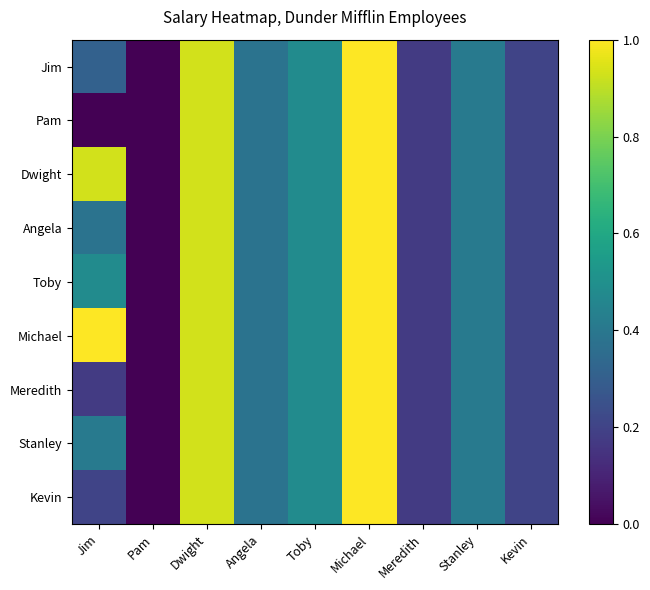

Reading left to right, extract all data points from this chart.

Jim: Jim=0.3	Pam=0.0	Dwight=0.9	Angela=0.4	Toby=0.5	Michael=1.0	Meredith=0.2	Stanley=0.4	Kevin=0.2
Pam: Jim=0.0	Pam=0.0	Dwight=0.9	Angela=0.4	Toby=0.5	Michael=1.0	Meredith=0.2	Stanley=0.4	Kevin=0.2
Dwight: Jim=0.9	Pam=0.0	Dwight=0.9	Angela=0.4	Toby=0.5	Michael=1.0	Meredith=0.2	Stanley=0.4	Kevin=0.2
Angela: Jim=0.4	Pam=0.0	Dwight=0.9	Angela=0.4	Toby=0.5	Michael=1.0	Meredith=0.2	Stanley=0.4	Kevin=0.2
Toby: Jim=0.5	Pam=0.0	Dwight=0.9	Angela=0.4	Toby=0.5	Michael=1.0	Meredith=0.2	Stanley=0.4	Kevin=0.2
Michael: Jim=1.0	Pam=0.0	Dwight=0.9	Angela=0.4	Toby=0.5	Michael=1.0	Meredith=0.2	Stanley=0.4	Kevin=0.2
Meredith: Jim=0.2	Pam=0.0	Dwight=0.9	Angela=0.4	Toby=0.5	Michael=1.0	Meredith=0.2	Stanley=0.4	Kevin=0.2
Stanley: Jim=0.4	Pam=0.0	Dwight=0.9	Angela=0.4	Toby=0.5	Michael=1.0	Meredith=0.2	Stanley=0.4	Kevin=0.2
Kevin: Jim=0.2	Pam=0.0	Dwight=0.9	Angela=0.4	Toby=0.5	Michael=1.0	Meredith=0.2	Stanley=0.4	Kevin=0.2